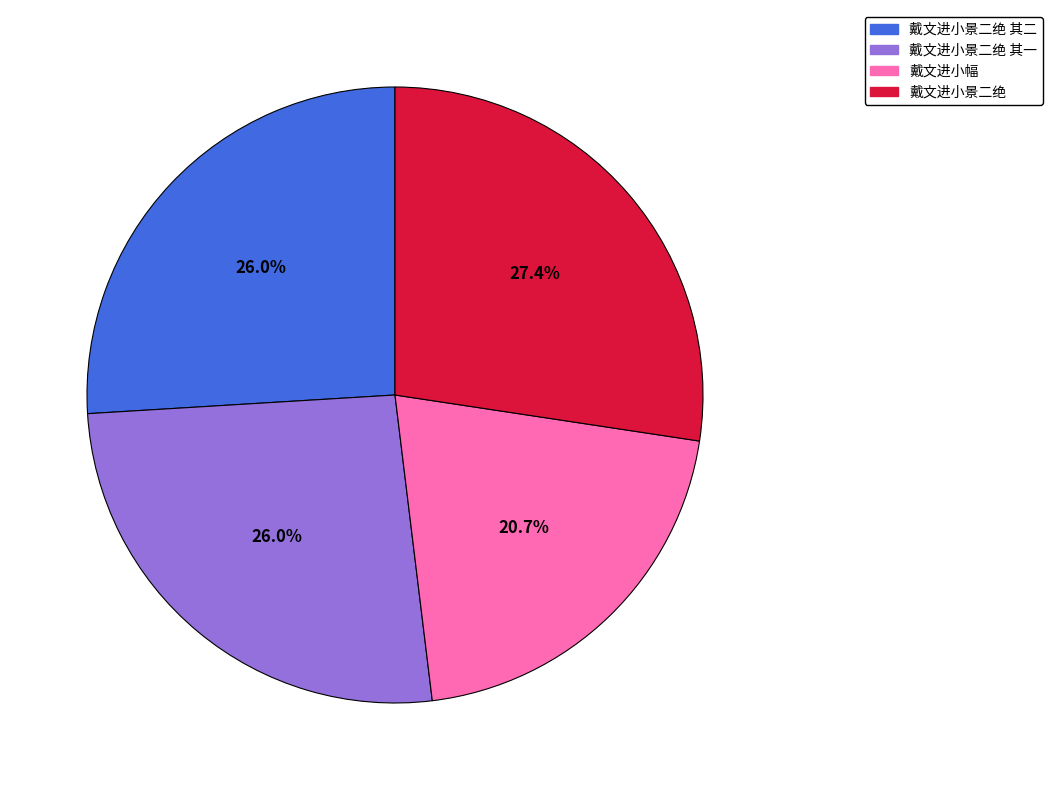

To the nearest percent, what is the difference between the largest and smallest slice percentages?

7%